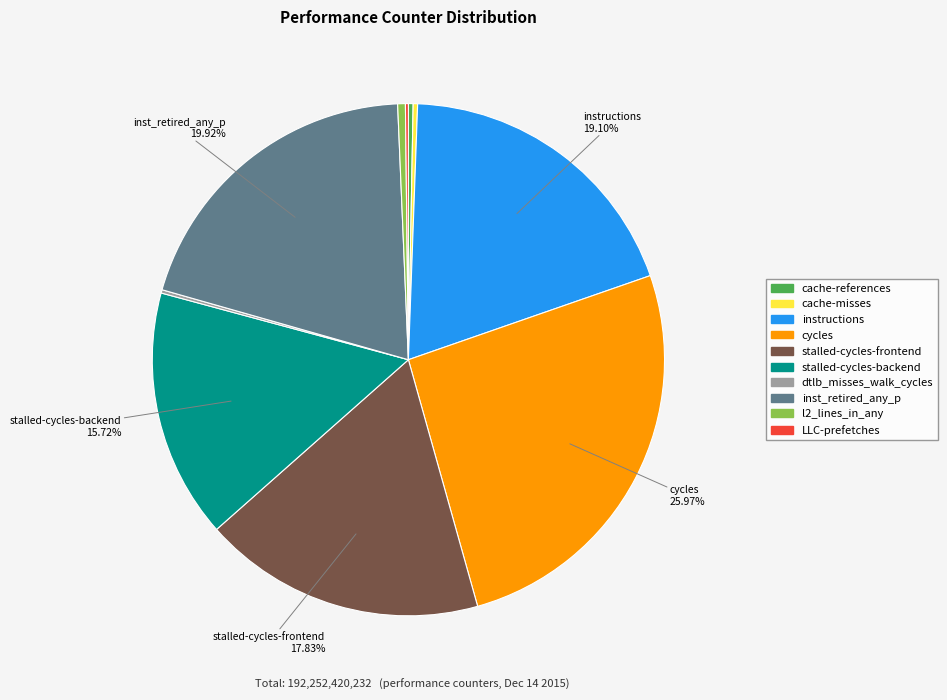

Is l2_lines_in_any the majority of the pie?

No